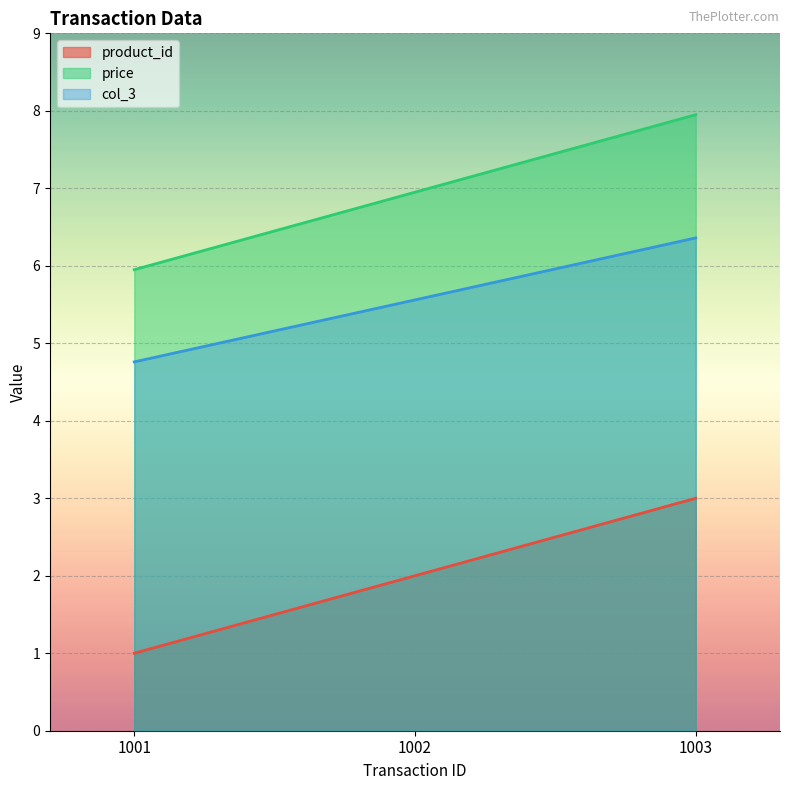

What are all the series names shown in the legend?

product_id, price, col_3